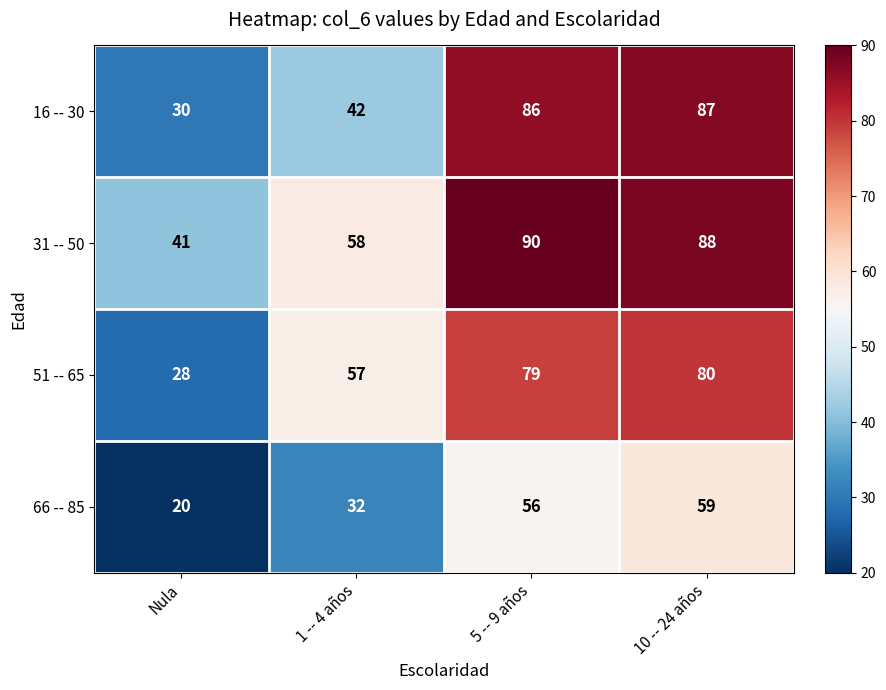

Reading left to right, list all the values displayed in this chart.

16 -- 30: 30	42	86	87
31 -- 50: 41	58	90	88
51 -- 65: 28	57	79	80
66 -- 85: 20	32	56	59